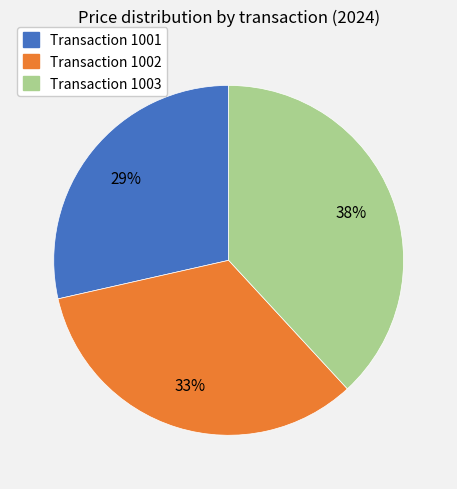

To the nearest percent, what is the average slice percentage?

33%